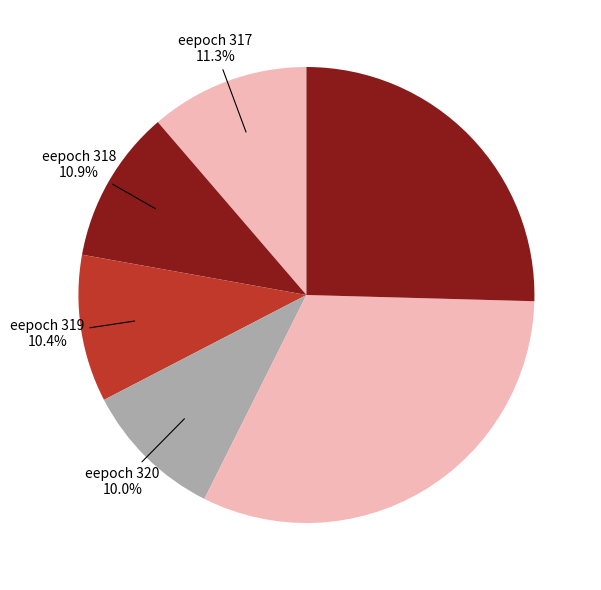

How many segments does this pie chart have?

6